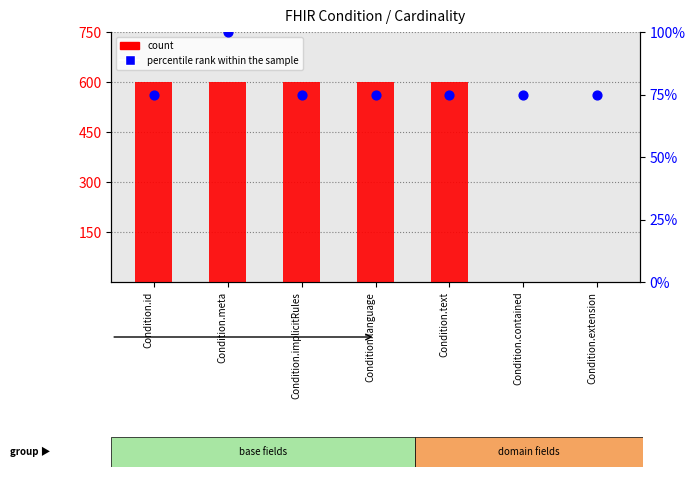

Is the value of percentile rank within the sample at Condition.id greater than the value of count at Condition.meta?

No